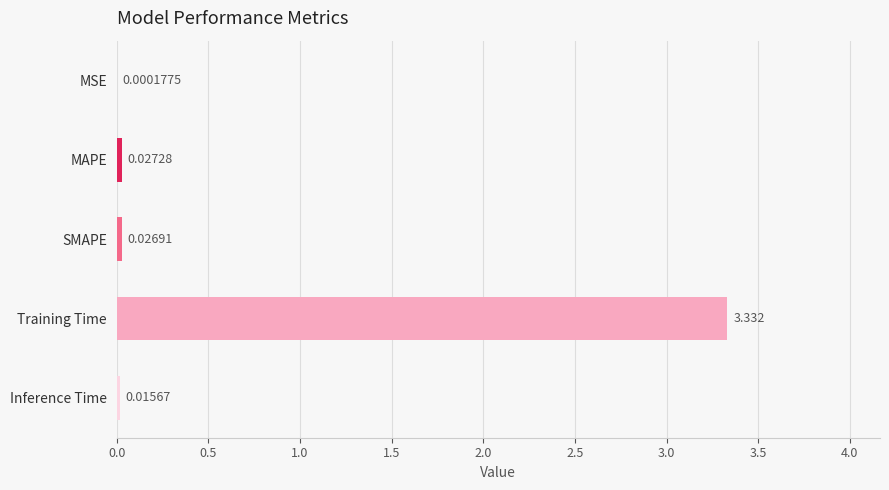

What is the sum of all values?

3.4